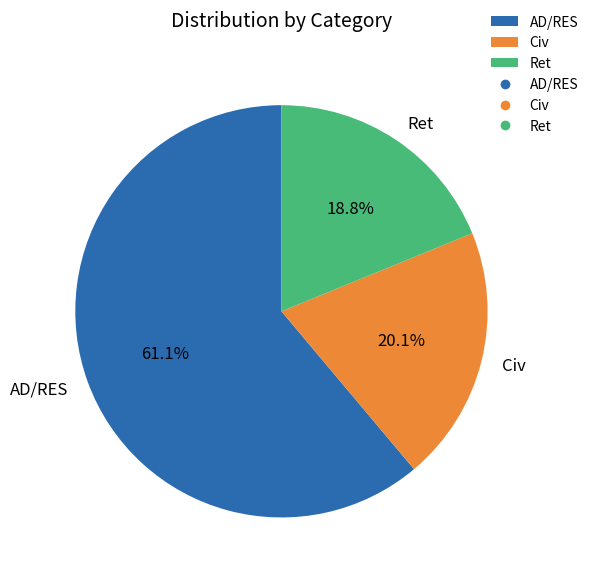

To the nearest percent, what portion does AD/RES represent?

61%